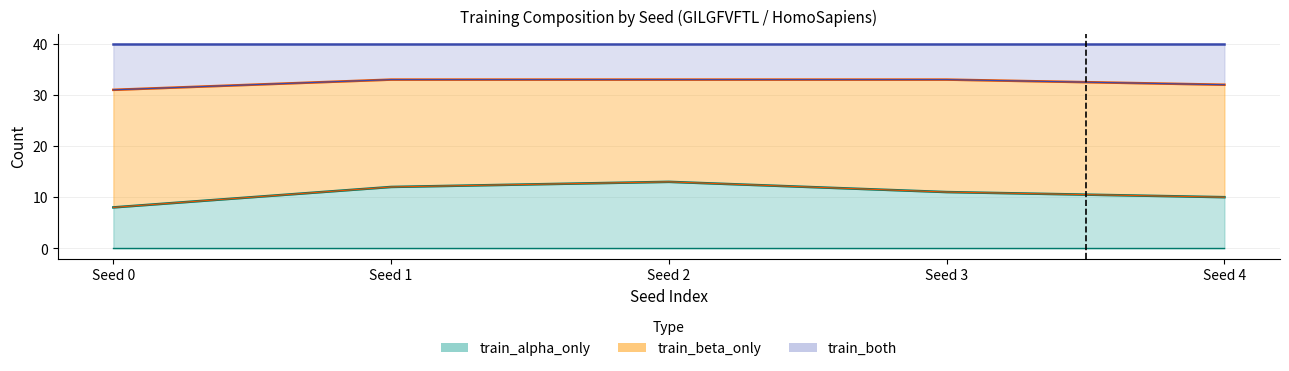

True or false: train_both has more than 0 points higher than both neighbors.

False